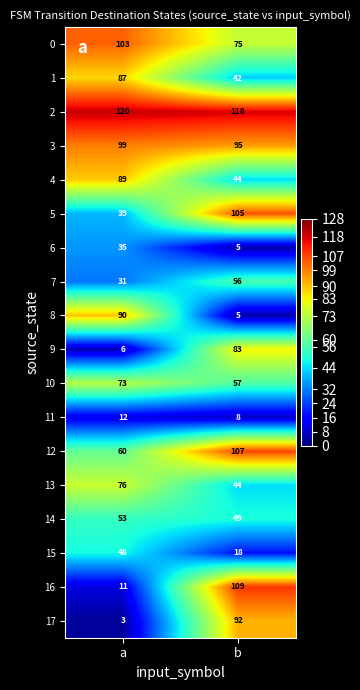

What value does the 7 series have at a, to the nearest 5?

30